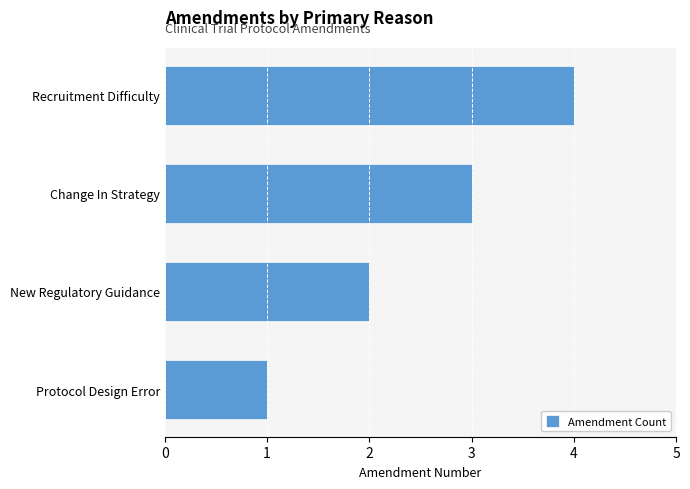

What is the sum of the values at New Regulatory Guidance and Protocol Design Error?

3